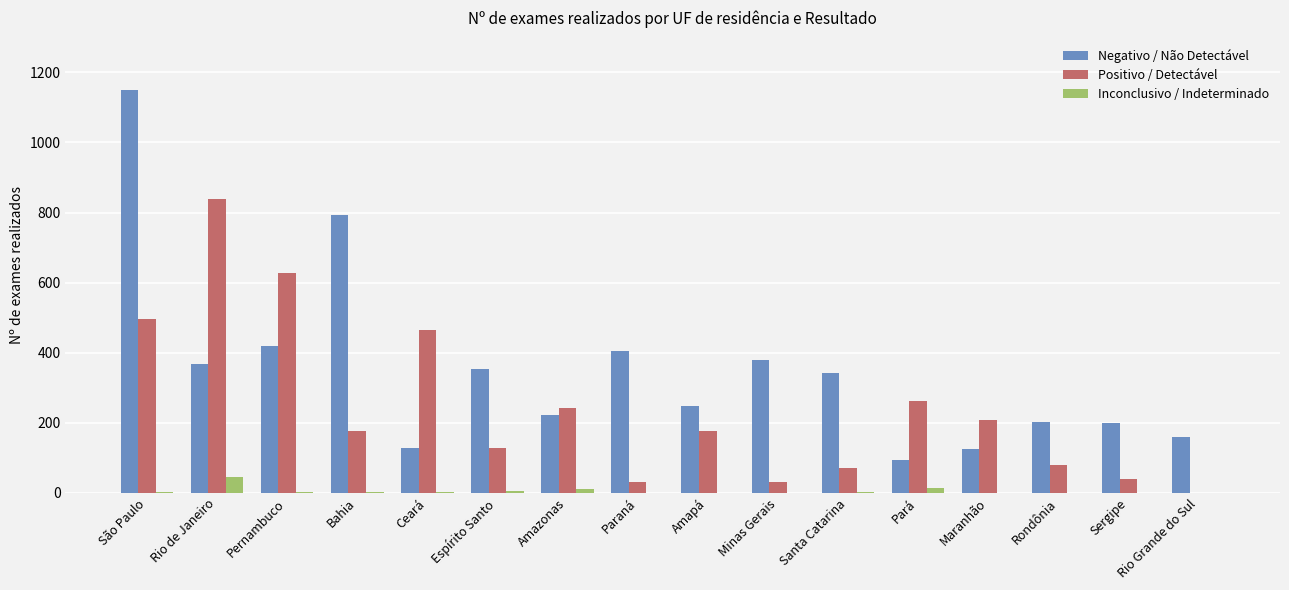

True or false: Positivo / Detectável has a value of 177 at Amapá.

True